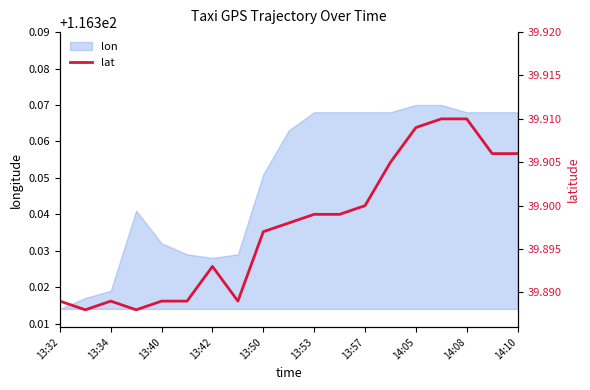

Is it true that lon equals 60.2 at 13:57?

False